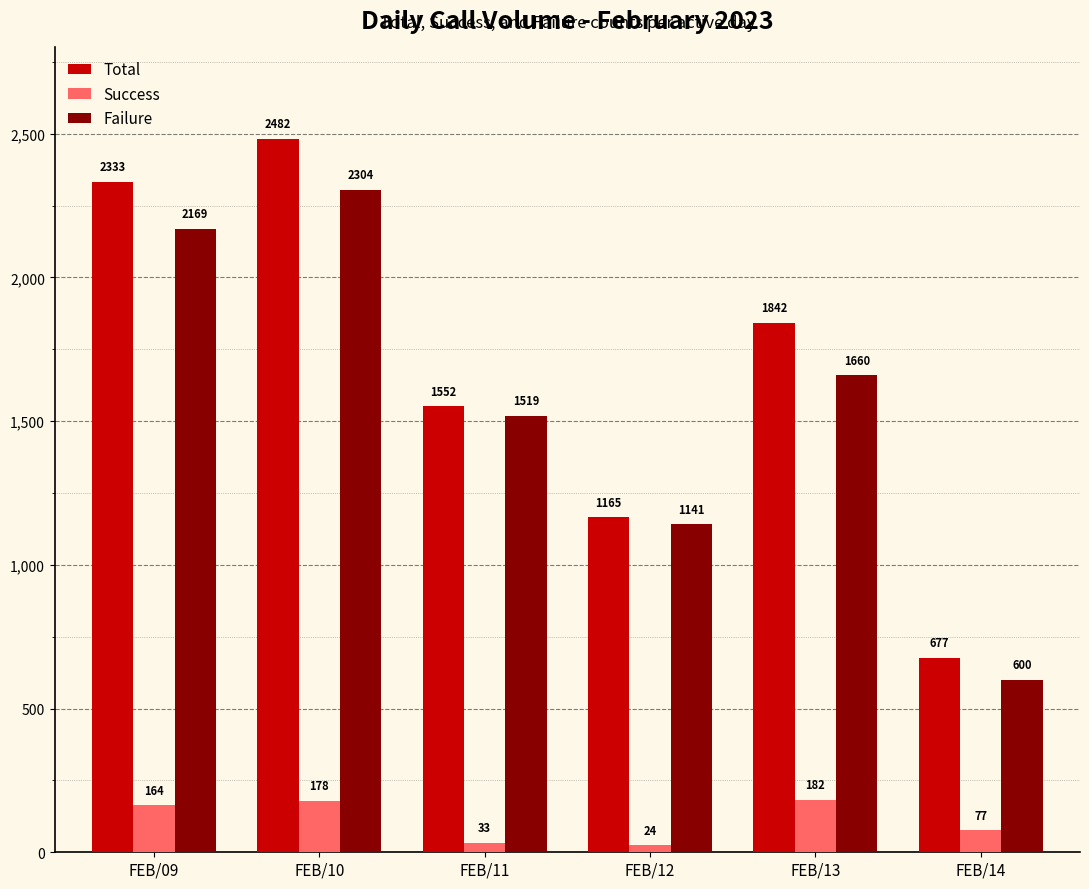

Reading left to right, extract all data points from this chart.

Total: 2333	2482	1552	1165	1842	677
Success: 164	178	33	24	182	77
Failure: 2169	2304	1519	1141	1660	600